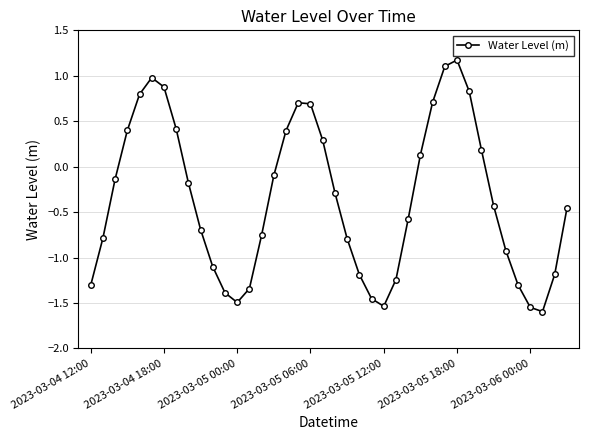

How many interior local valleys (lower than both neighbors) does the data have?

3